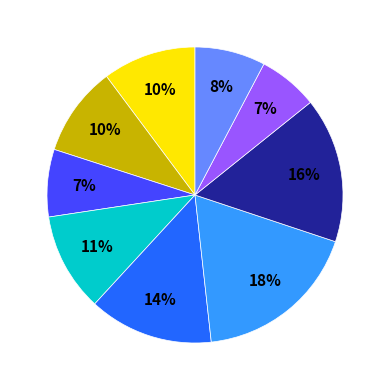

Is there a majority slice in this chart?

No